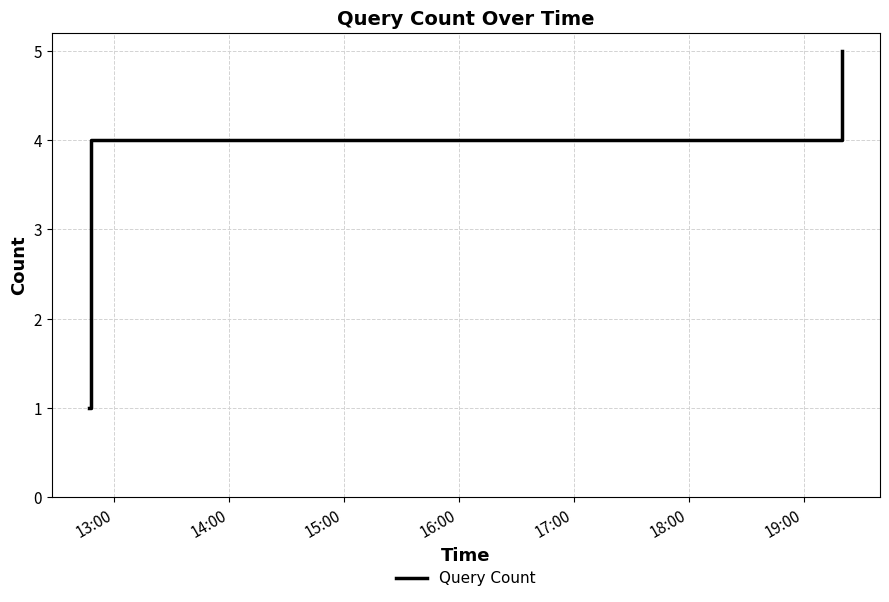

Count the number of categories in the chart.

3